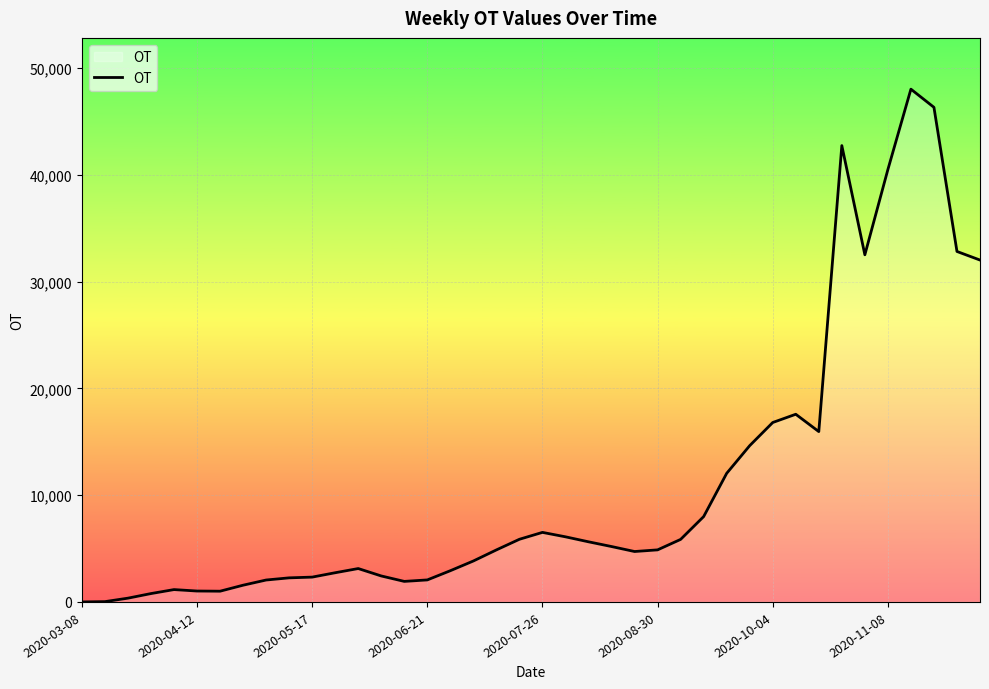

What is the maximum value shown in the chart?

48014